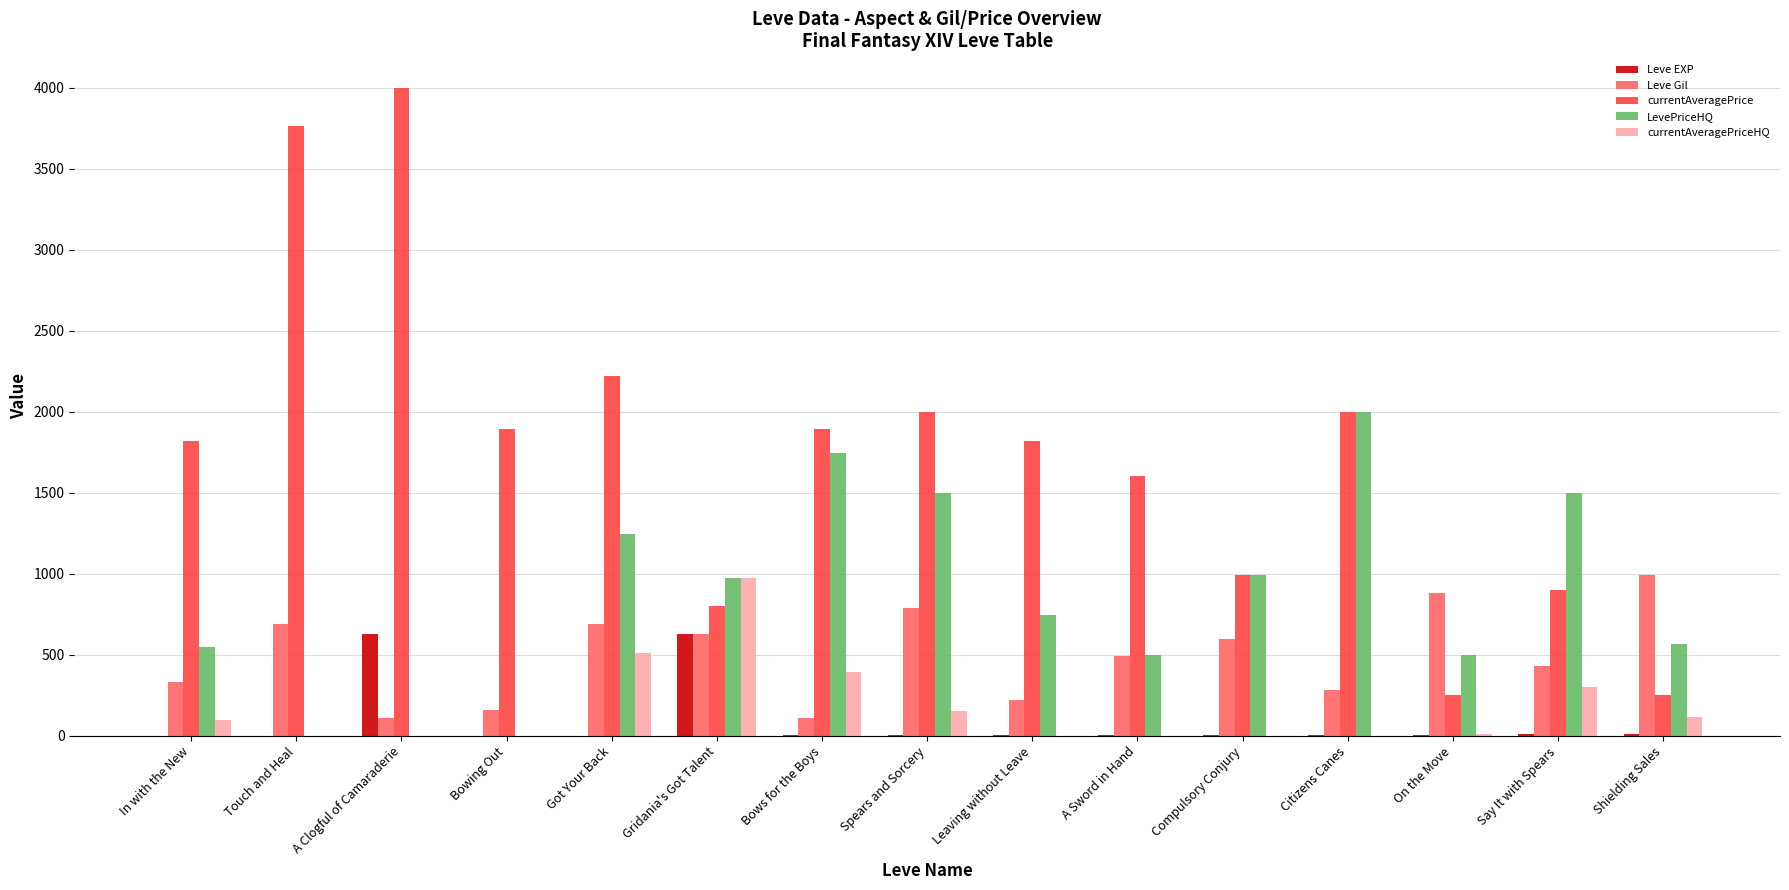

The Leve Gil series shows 112 at A Clogful of Camaraderie. True or false?

True